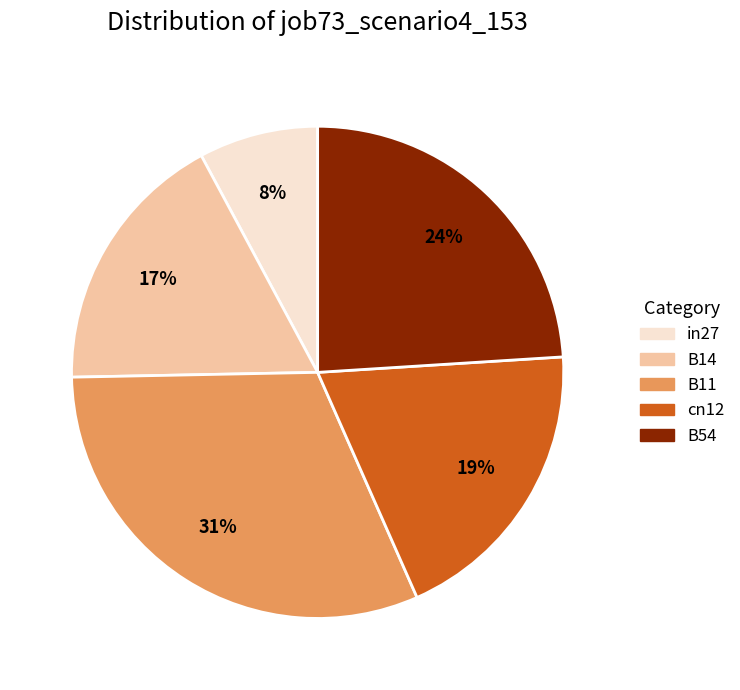

To the nearest percent, what is the difference between the largest and smallest slice percentages?

23%